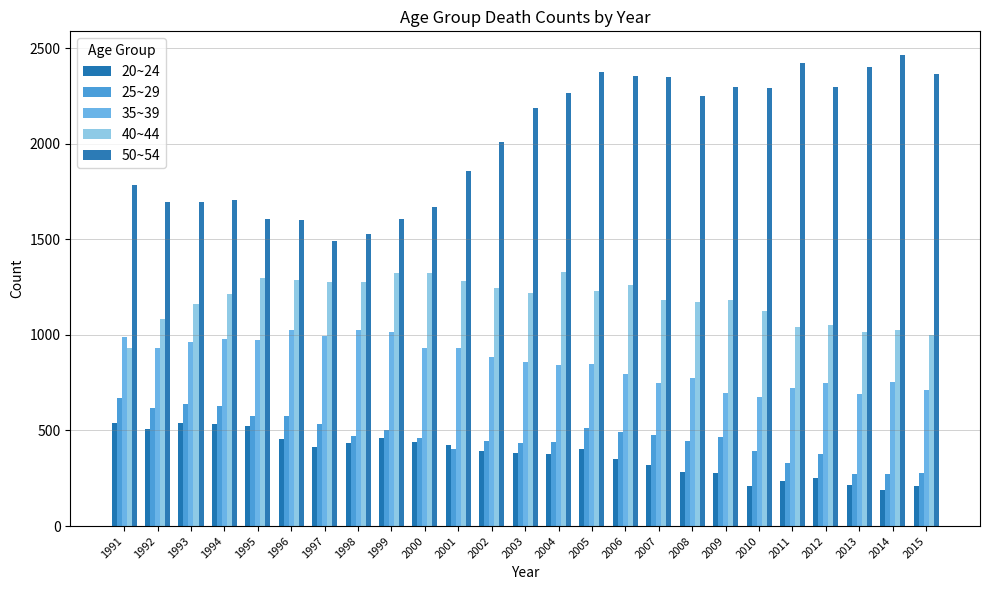

Does the chart contain any negative values?

No